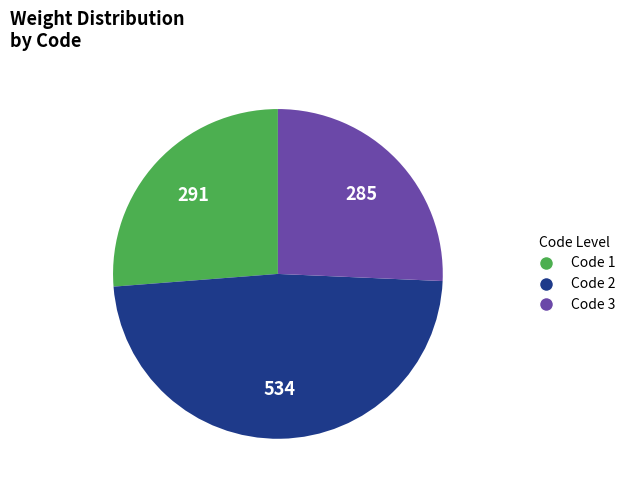

Is there a majority slice in this chart?

No